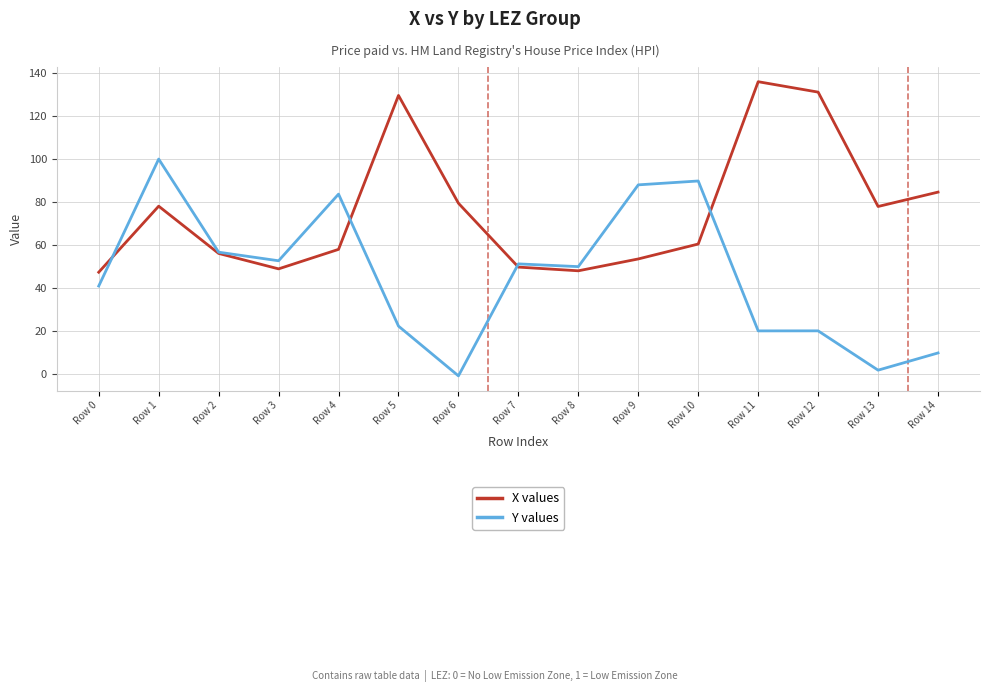

List the series in order of their overall mean, lowest first.

Y values, X values